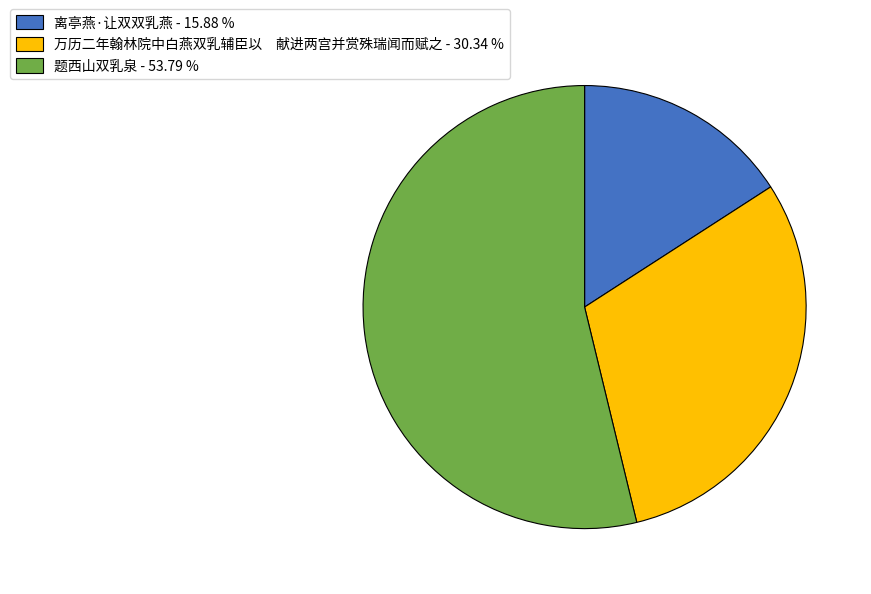

The 题西山双乳泉 slice represents 43% of the pie. True or false?

False